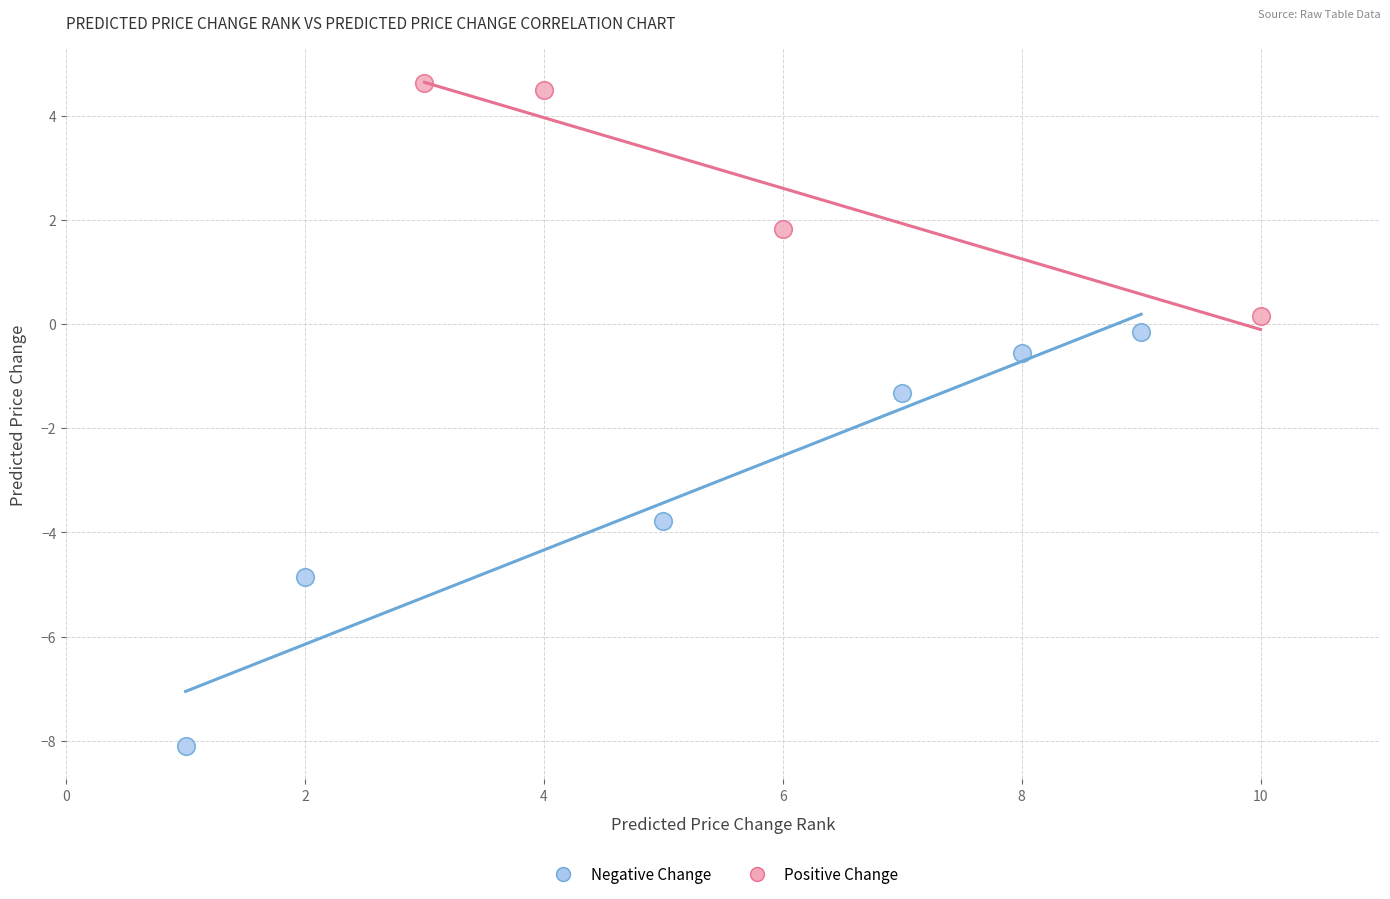

Which series reaches the maximum Y coordinate?

Positive Change